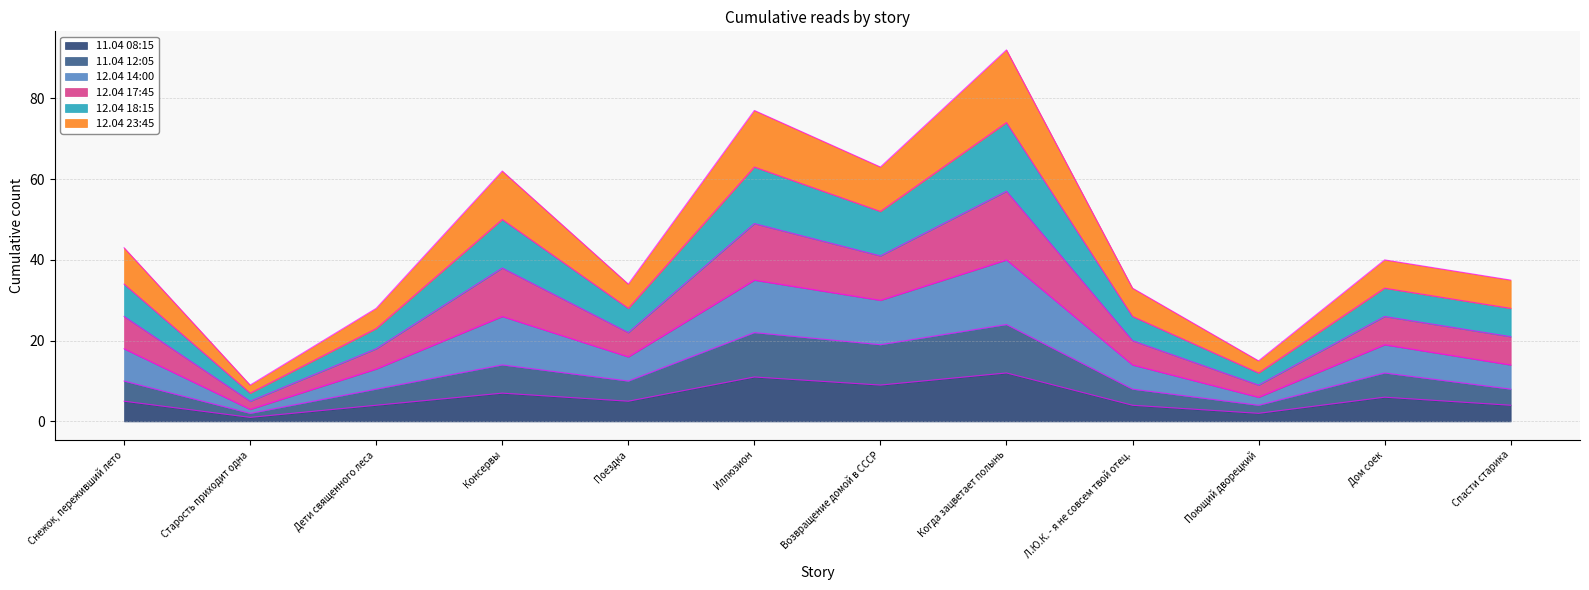

How many lines are shown in the chart?

6